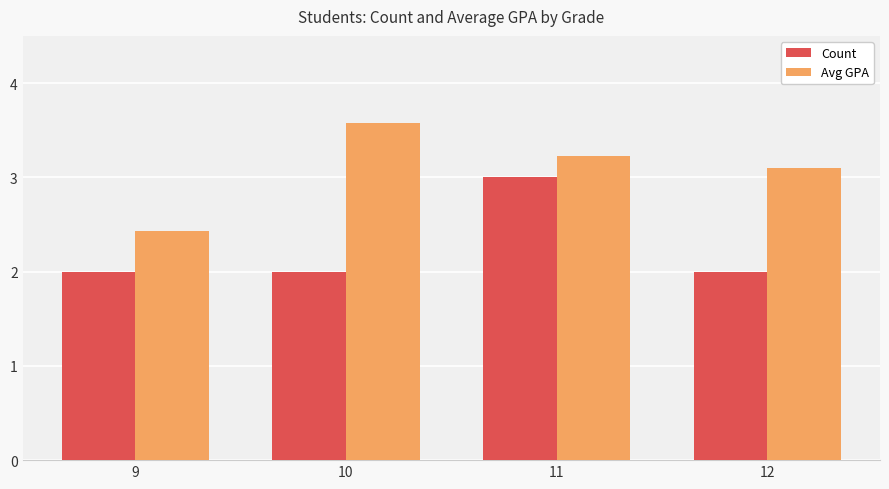

Read the Avg GPA value at 11.

3.2